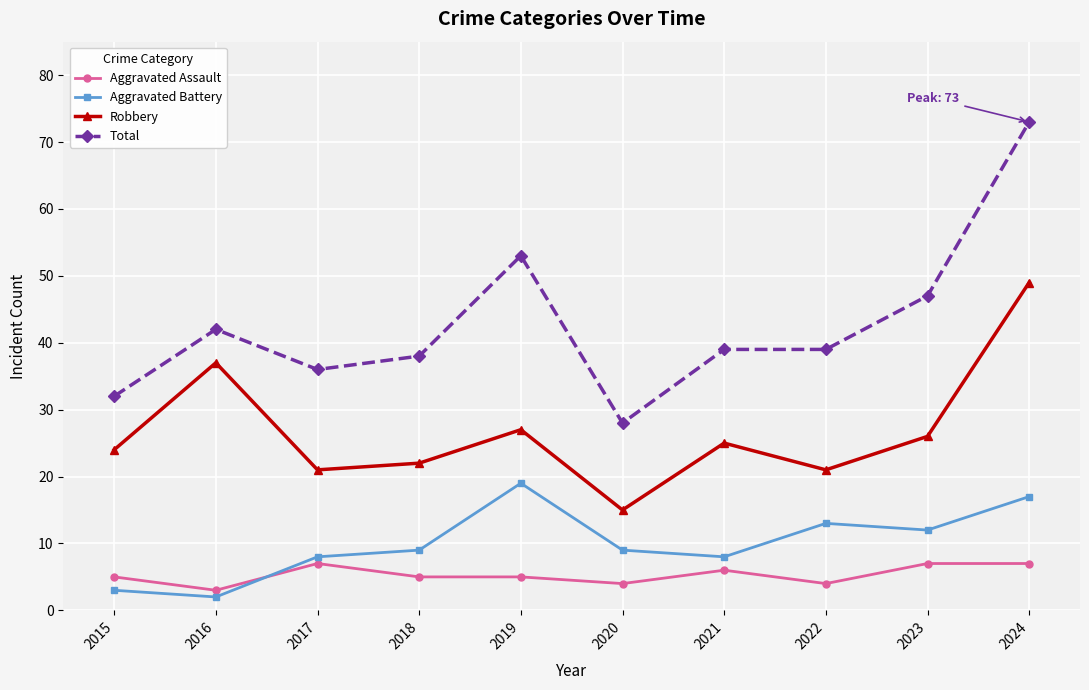

In Aggravated Battery, how many points are higher than both neighbors (excluding endpoints)?

2